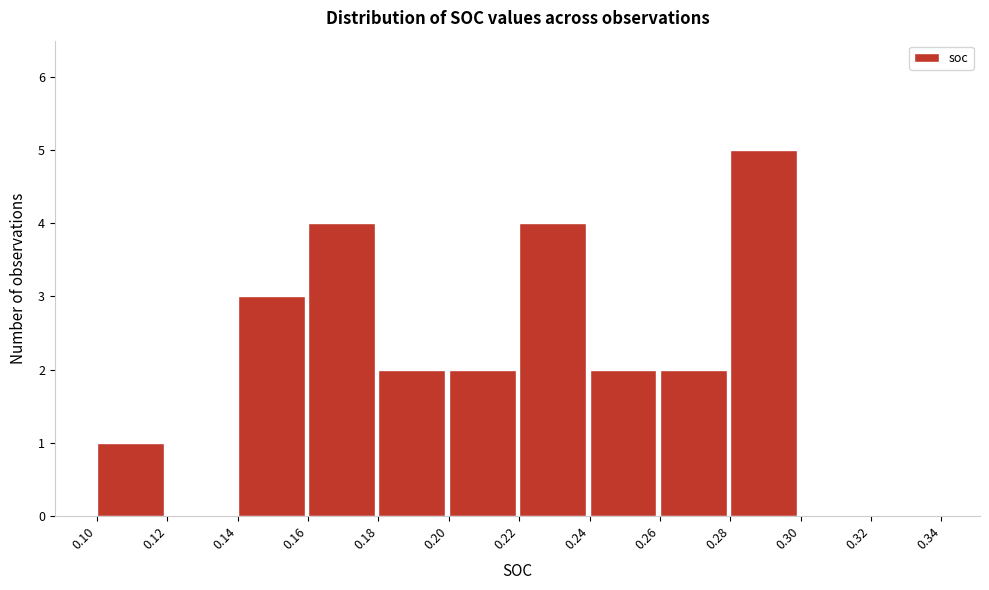

Which range on the x-axis has the tallest bar?

0.28 to 0.30